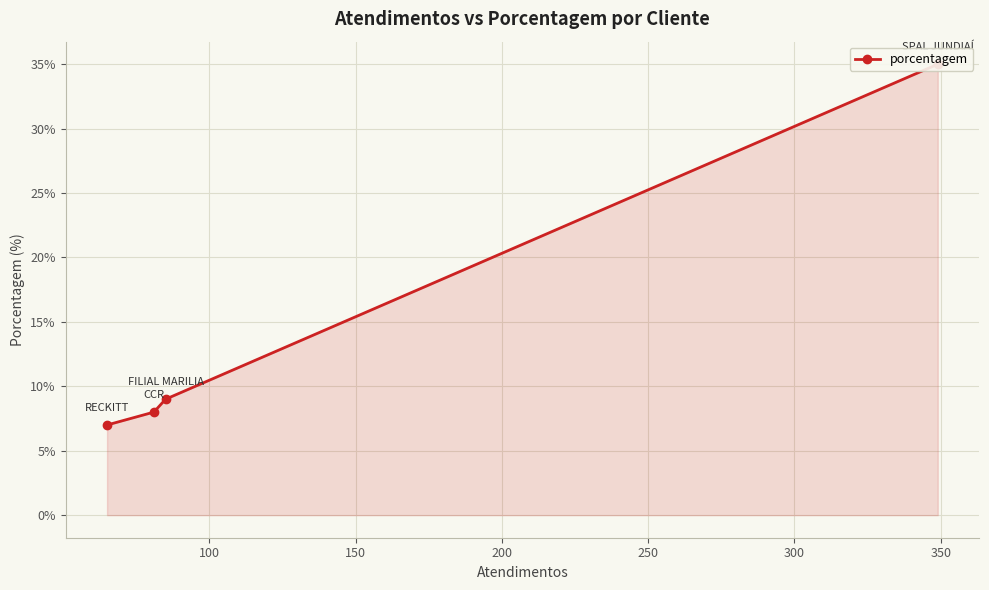

What is the greatest value displayed?

35